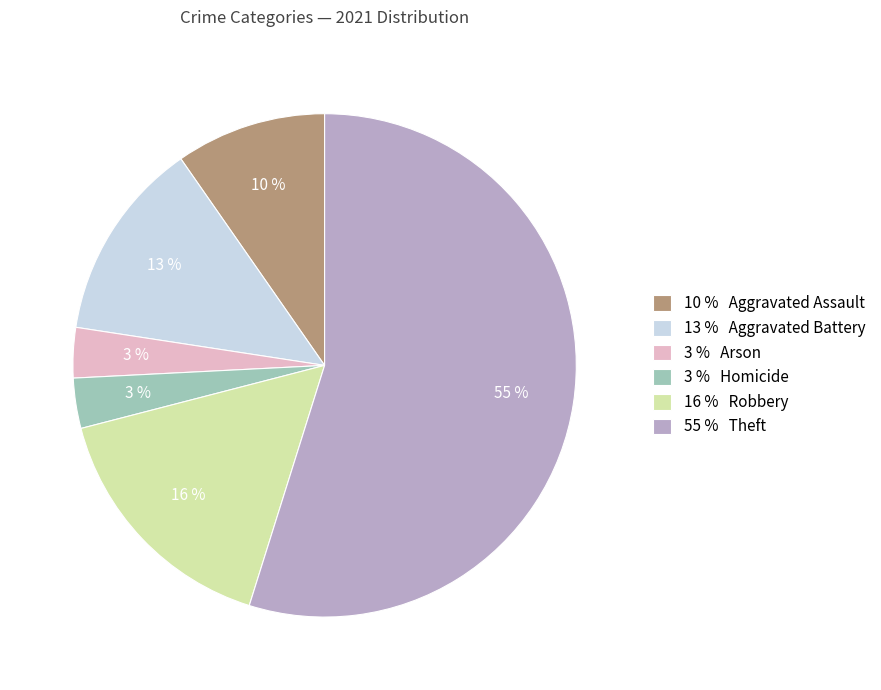

Does any single category account for the majority?

Yes